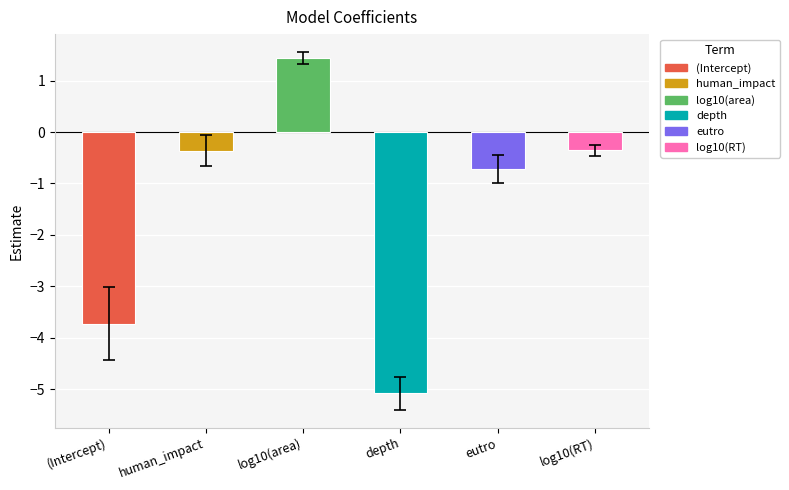

What is the sum of the values at human_impact and depth?

-5.4